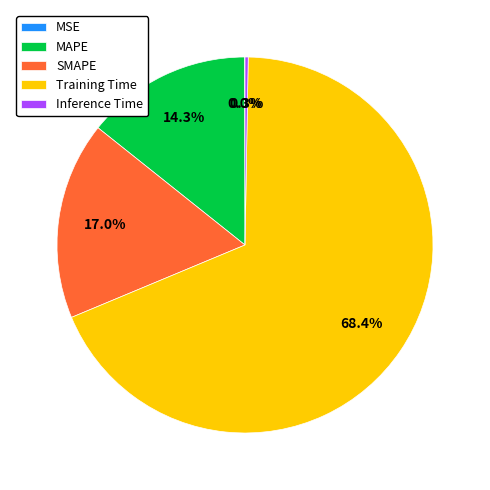

Combined, what portion of the pie is Training Time and MAPE?

82.7%